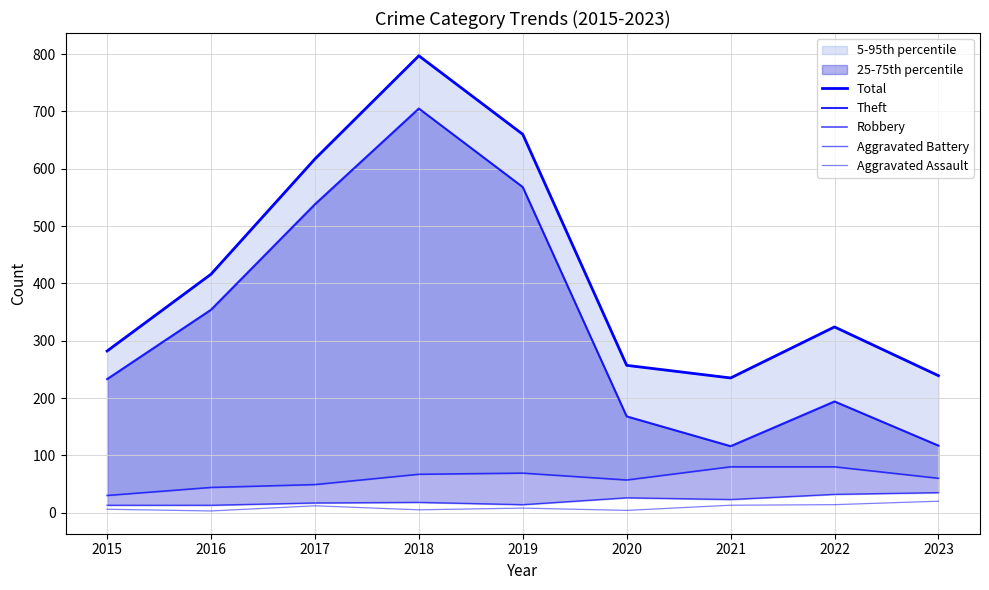

The value of Aggravated Assault at 2021 is 13. True or false?

True